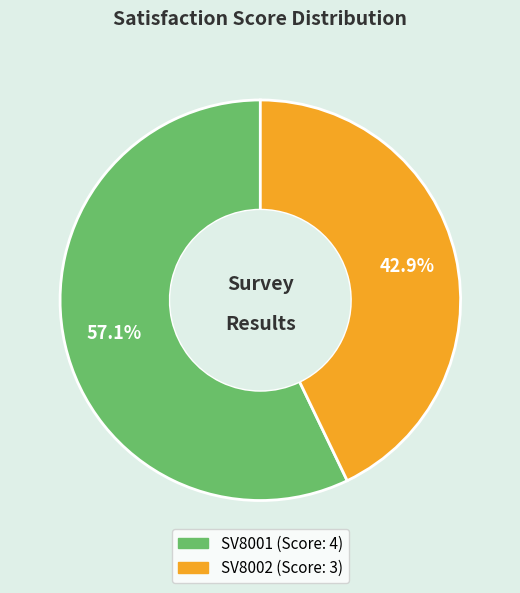

How many slices are in this pie chart?

2